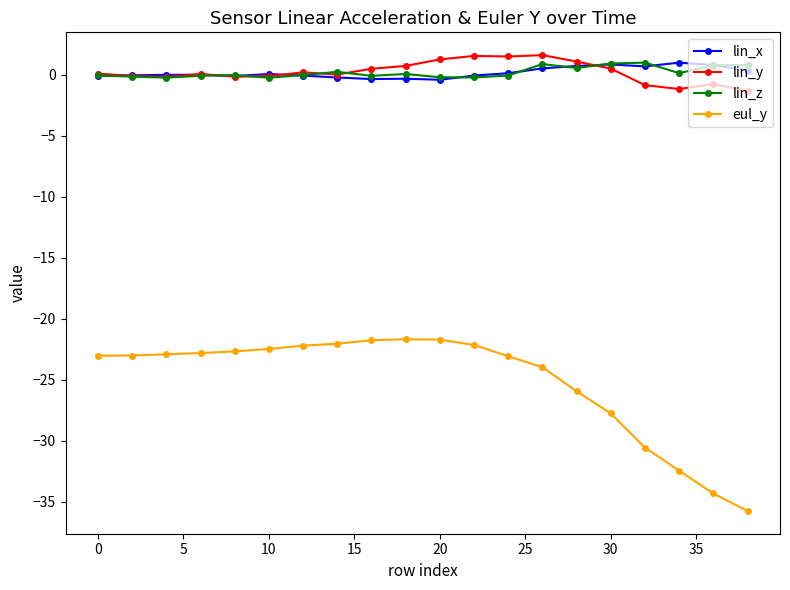

True or false: eul_y and lin_z intersect in this chart.

False